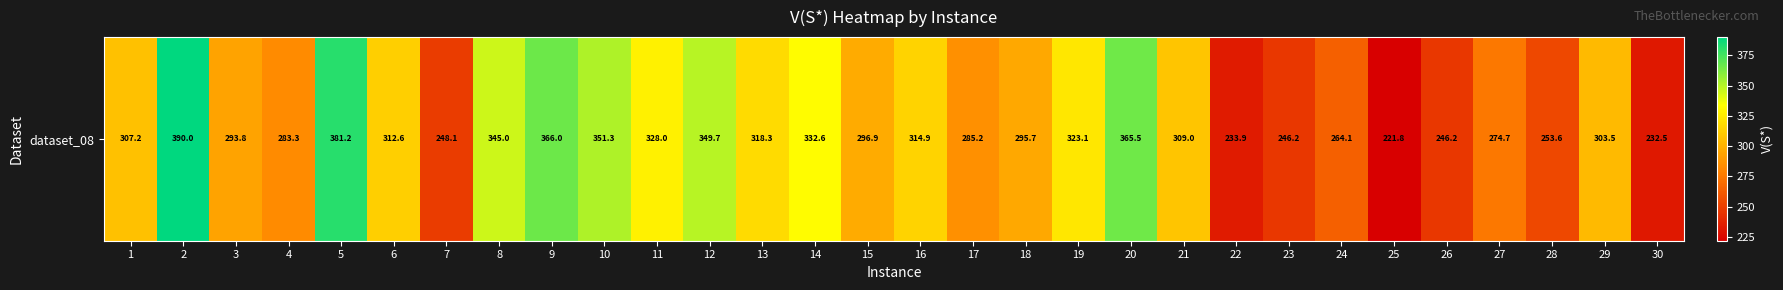

At which category does the chart reach its minimum across all series?

25